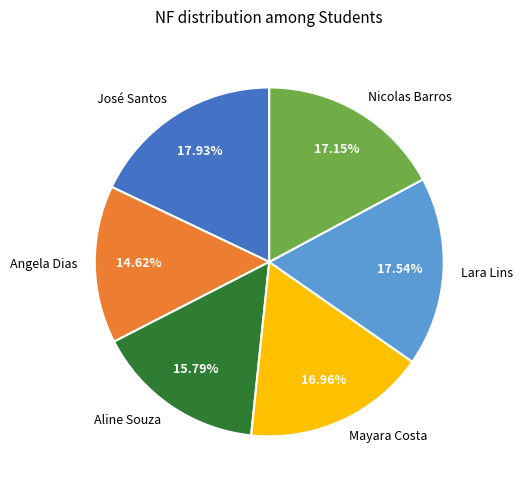

Between Lara Lins and Mayara Costa, which is larger?

Lara Lins